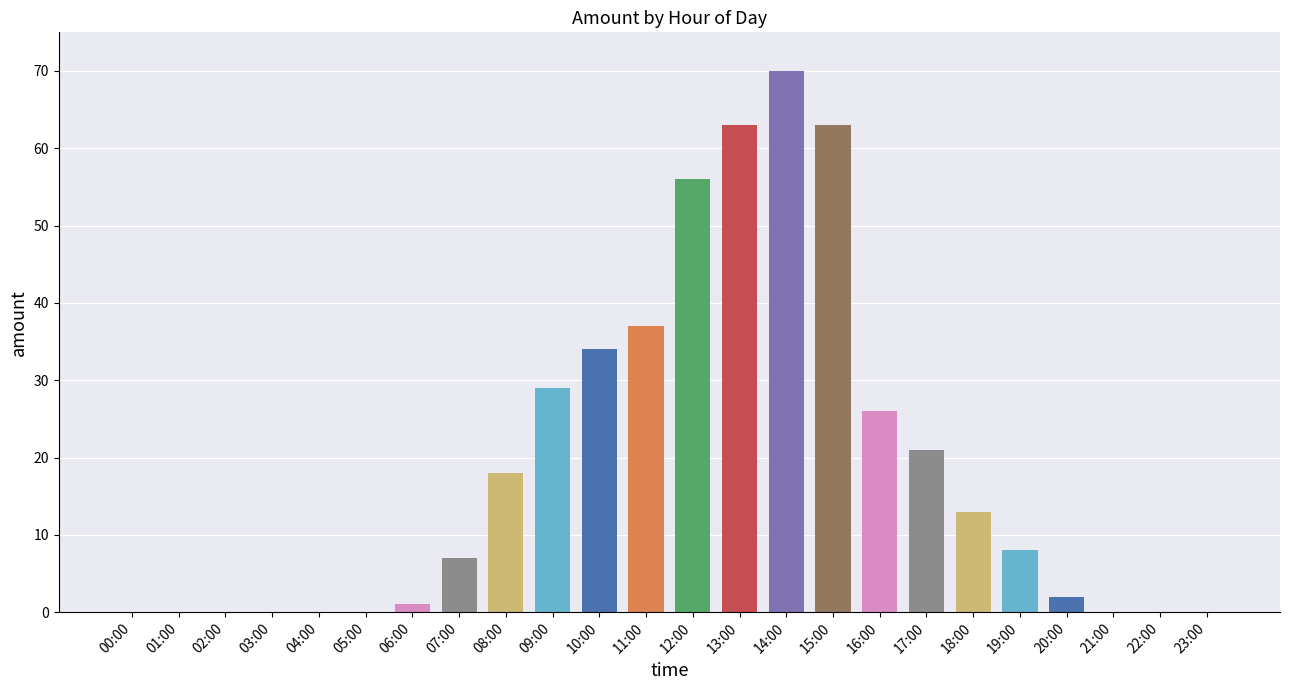

Where does the data first go above 8?

08:00